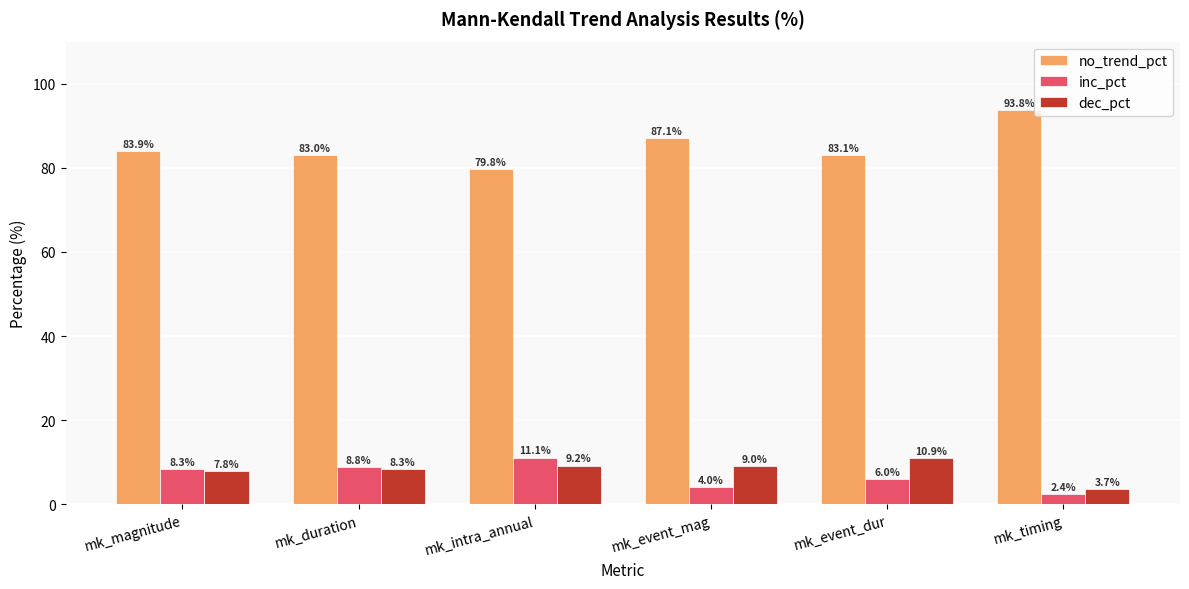

Which series has the largest total across all categories?

no_trend_pct